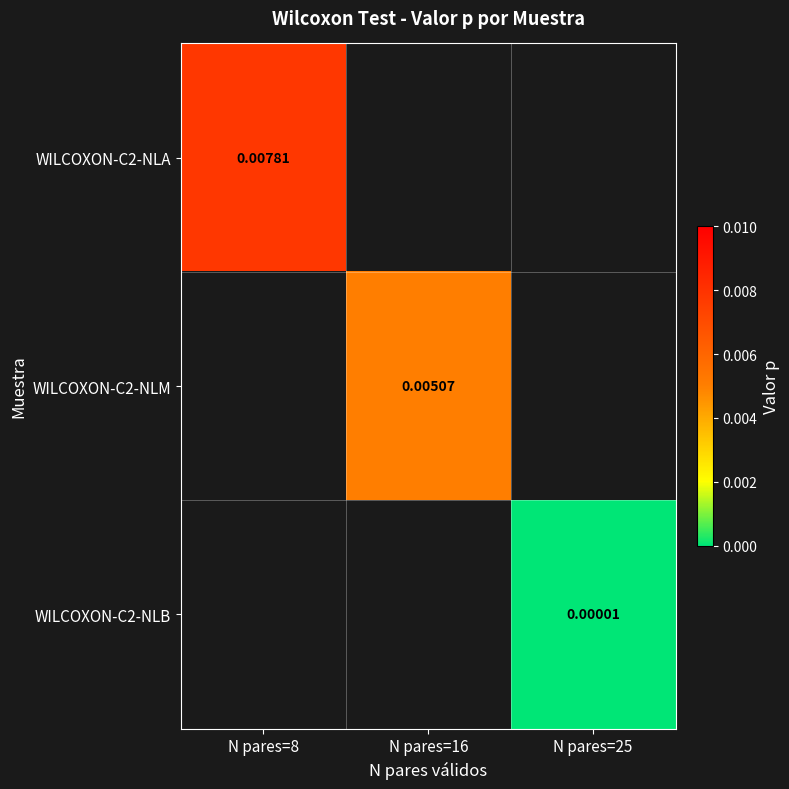

The value of WILCOXON-C2-NLB at N pares=25 is 0.0. True or false?

True